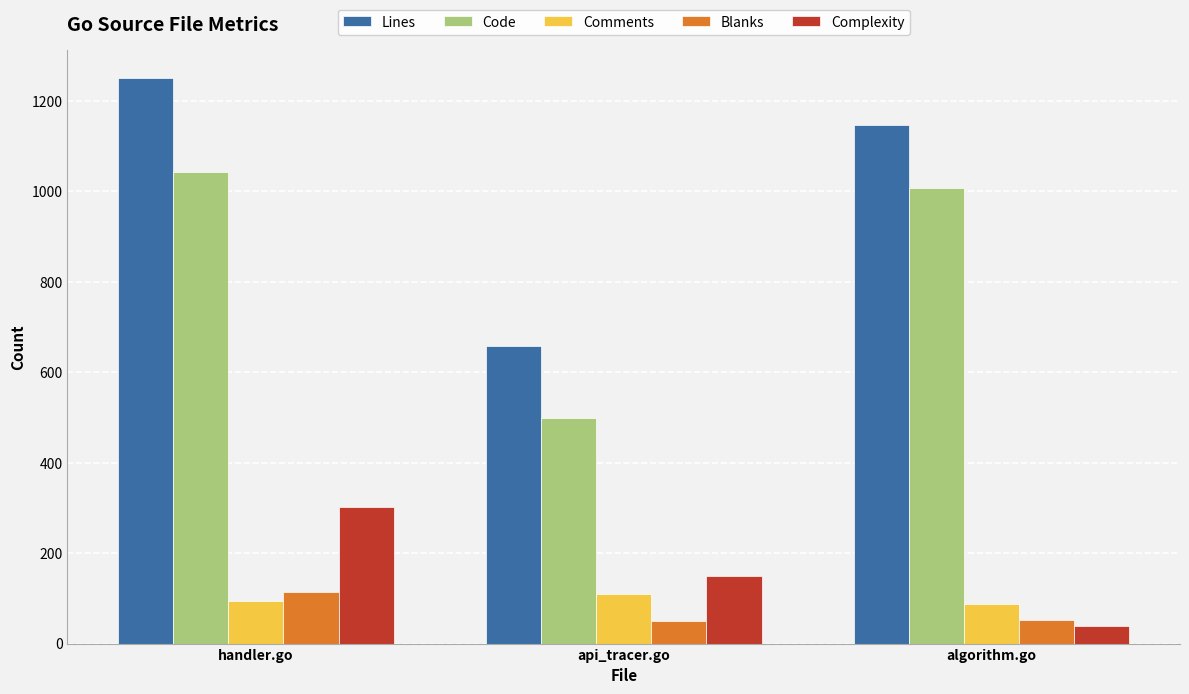

What are all the series names shown in the legend?

Lines, Code, Comments, Blanks, Complexity